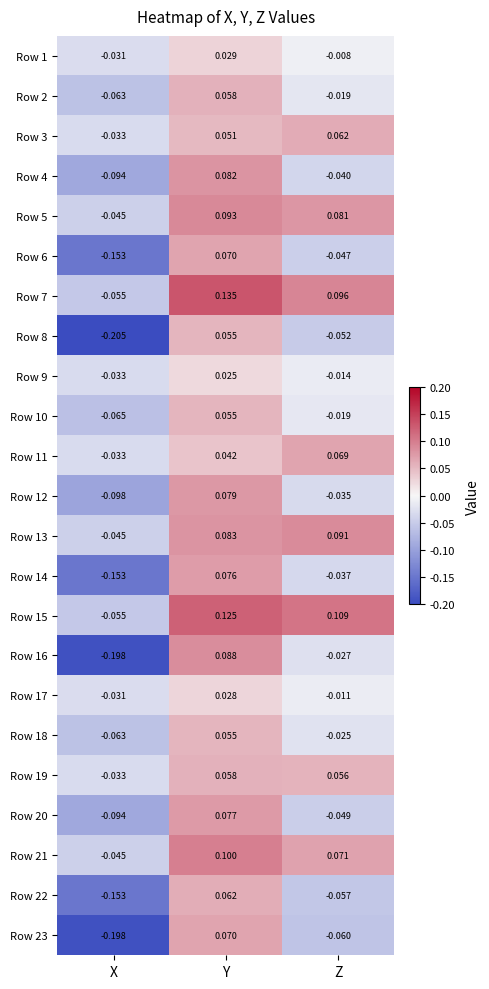

At which label does Row 8 first exceed 0?

Y